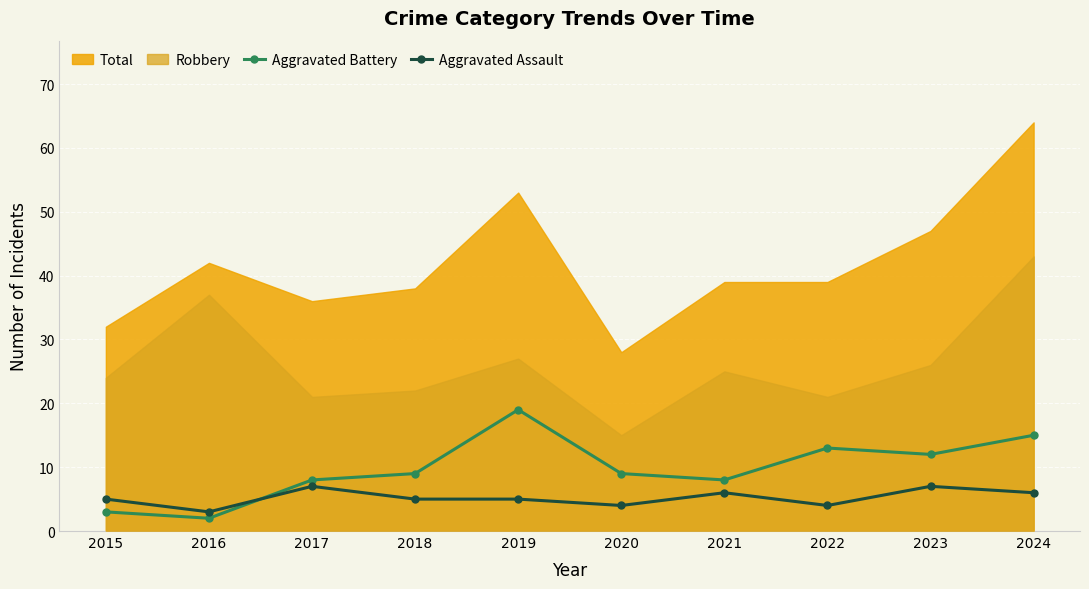

The Aggravated Assault series shows 2 at 2015. True or false?

False